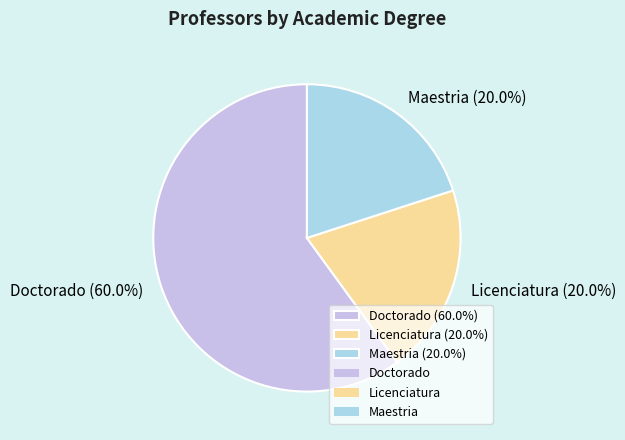

What is the ratio of the value at Maestria to the value at Doctorado?

0.3